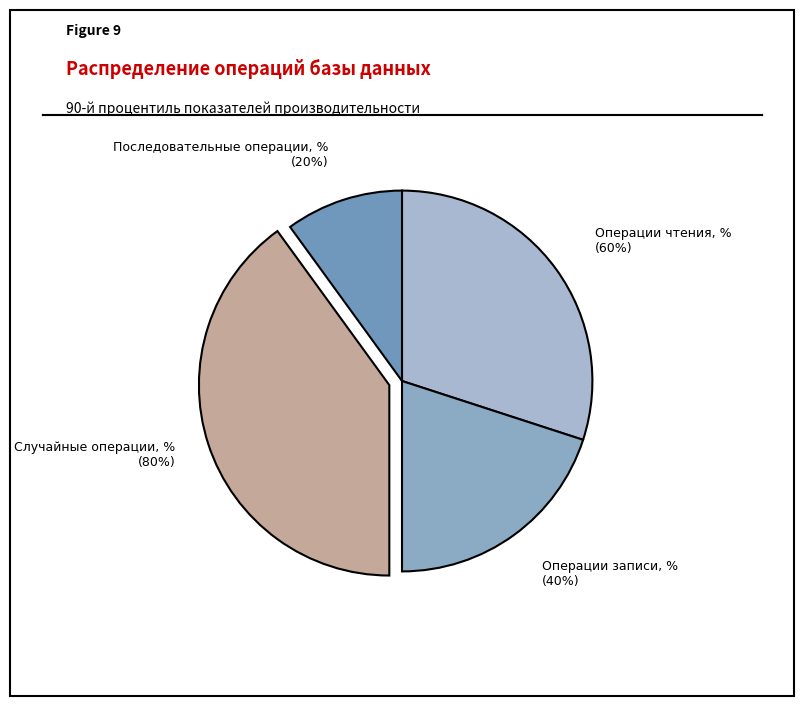

Do Последовательные операции, % and Операции записи, % together represent more than half of the pie?

No